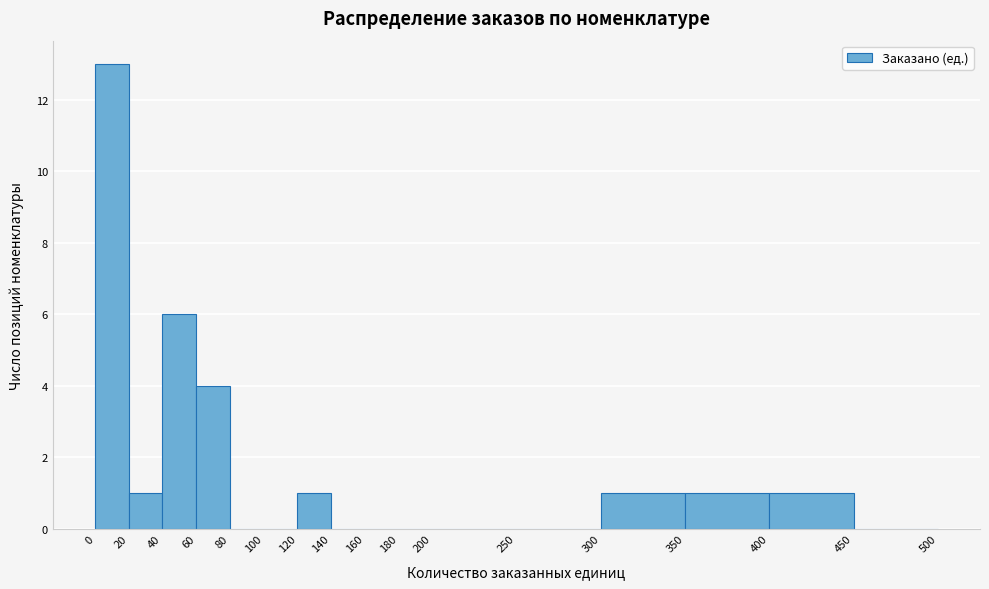

How tall is the bar that spans 40 to 60 on the x-axis? The values are not printed on the chart, so give them approximately, as read against the axis.

6